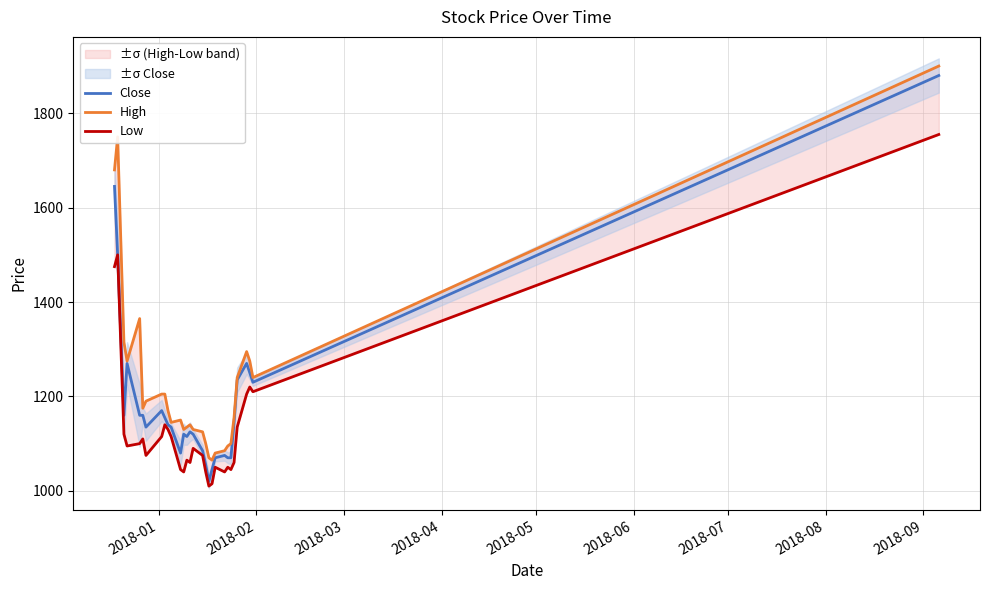

Which series has the largest total across all categories?

High